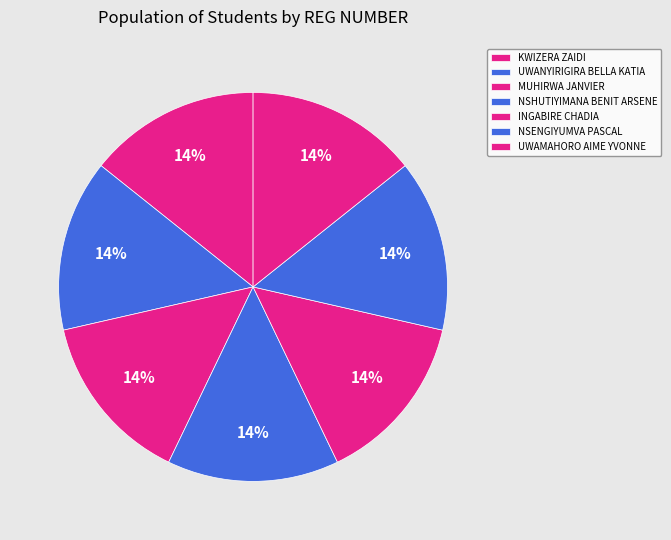

How many slices are in this pie chart?

7